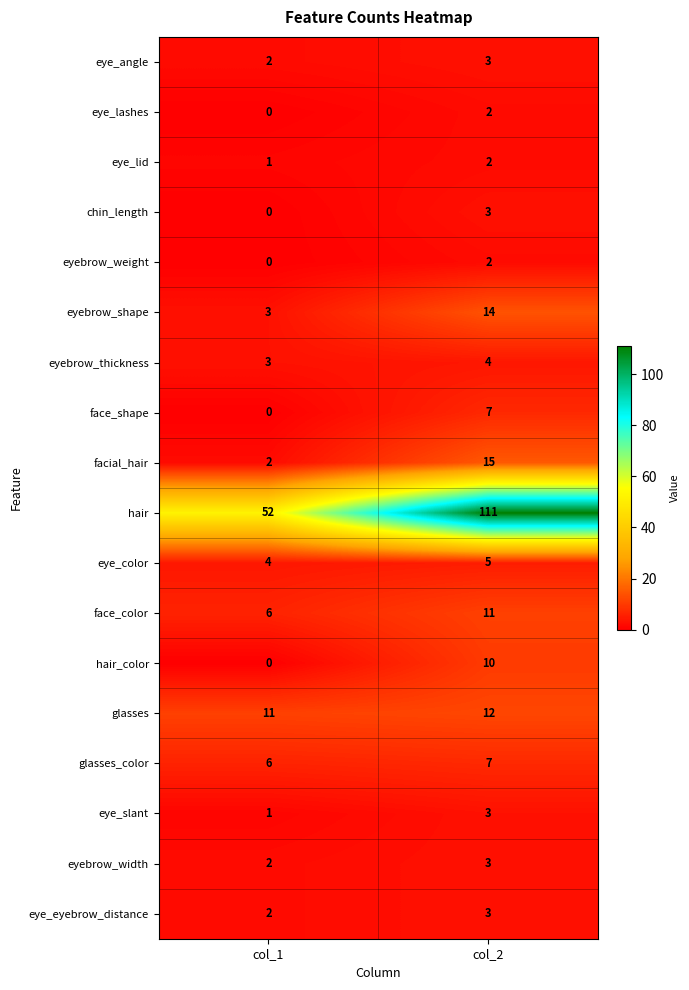

What is the sum of the glasses_color values at col_2 and col_1?

13